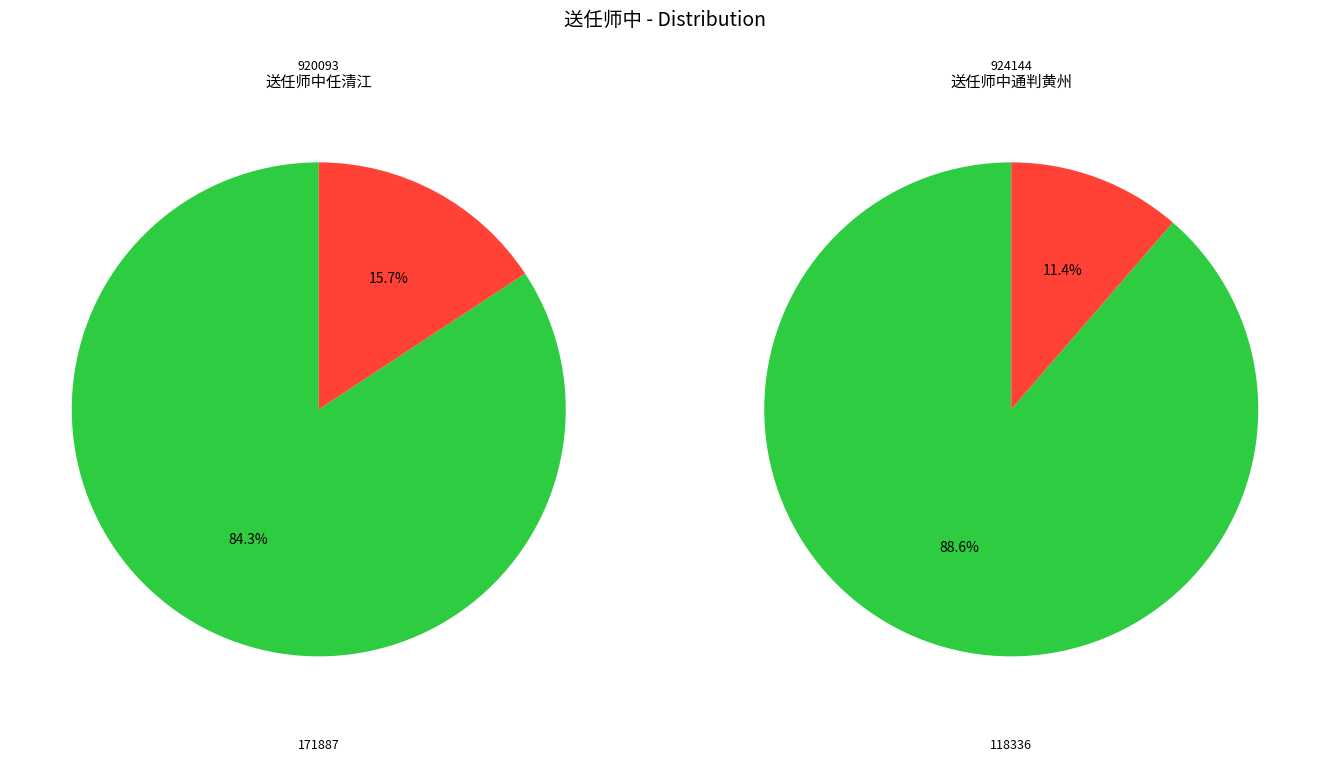

Between 送任师中任清江 and 送任师中通判黄州, which is larger?

送任师中任清江